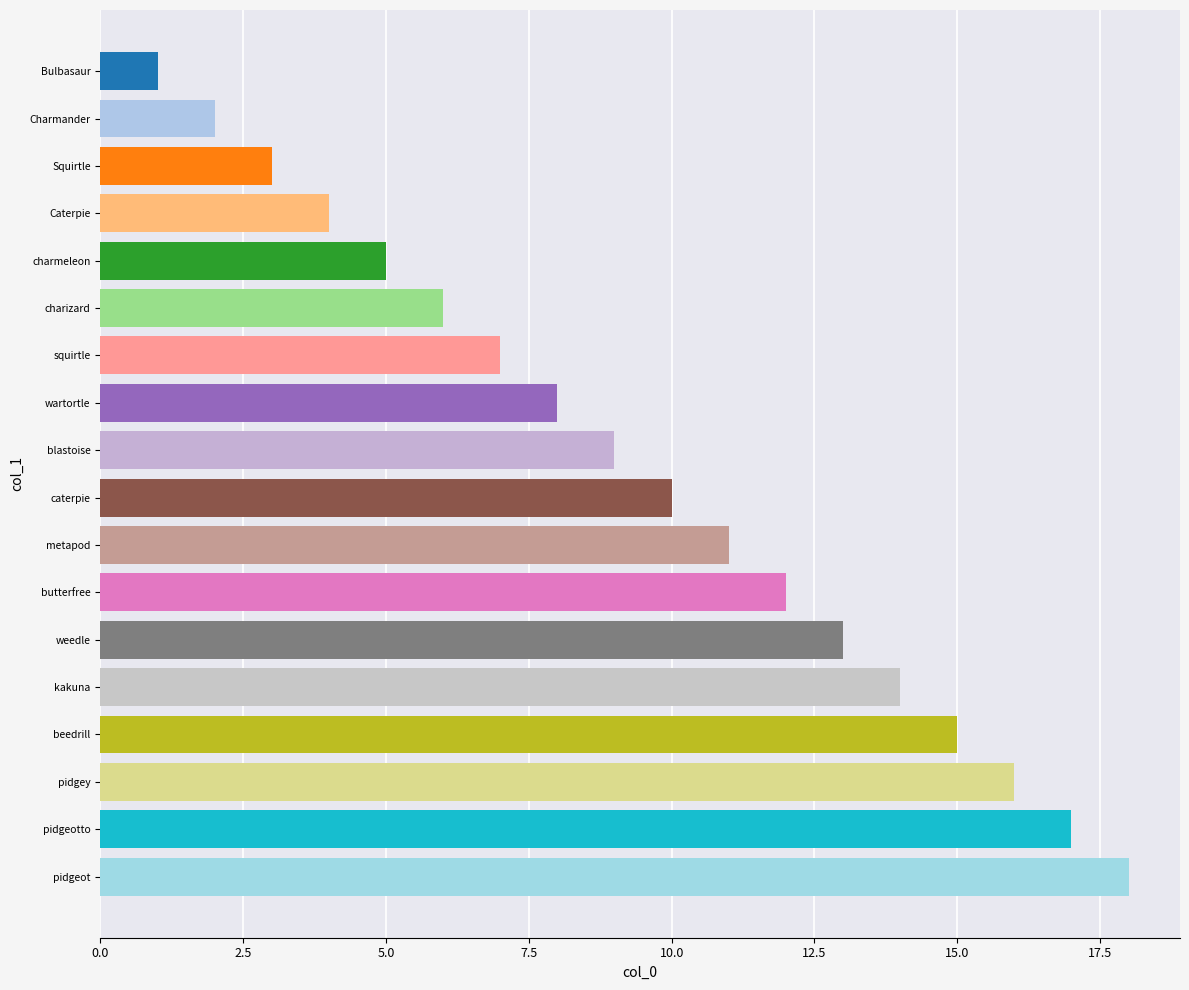

Which has a higher value, Caterpie or butterfree?

butterfree